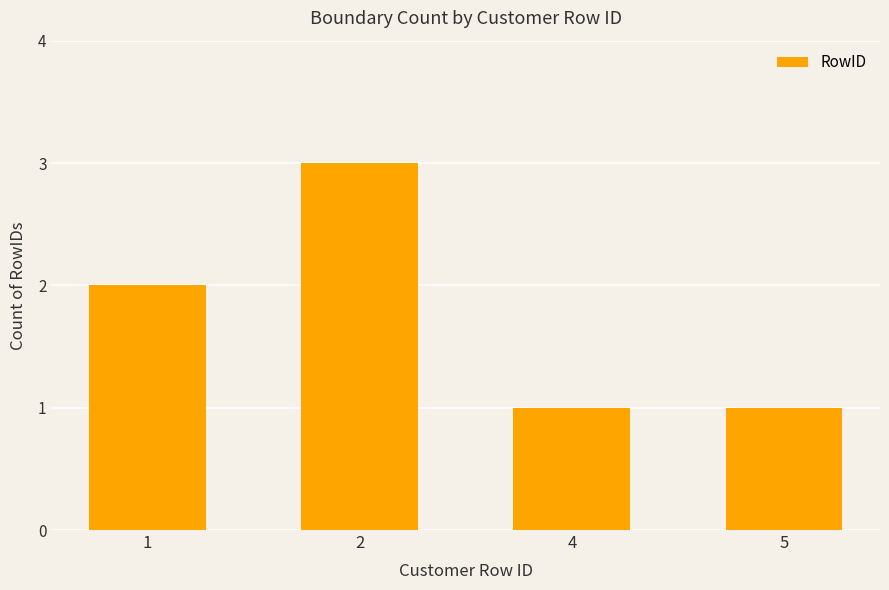

Reading left to right, extract all data points from this chart.

1=2	2=3	4=1	5=1